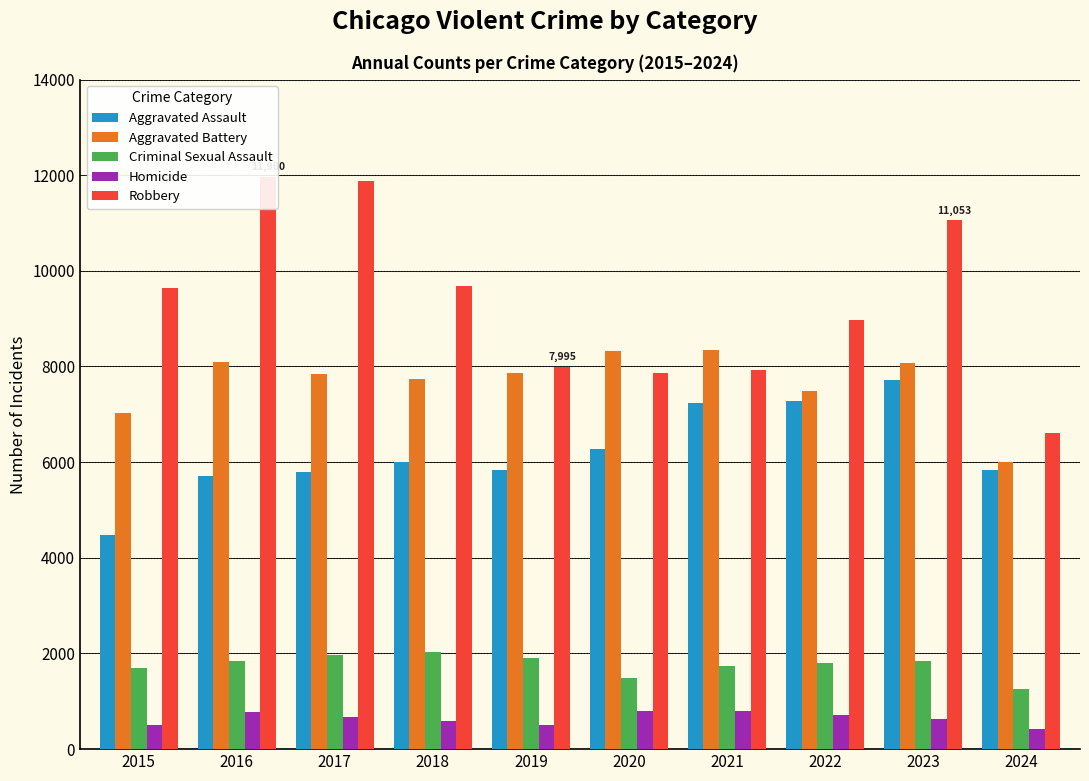

The Criminal Sexual Assault series shows 1851 at 2016. True or false?

True